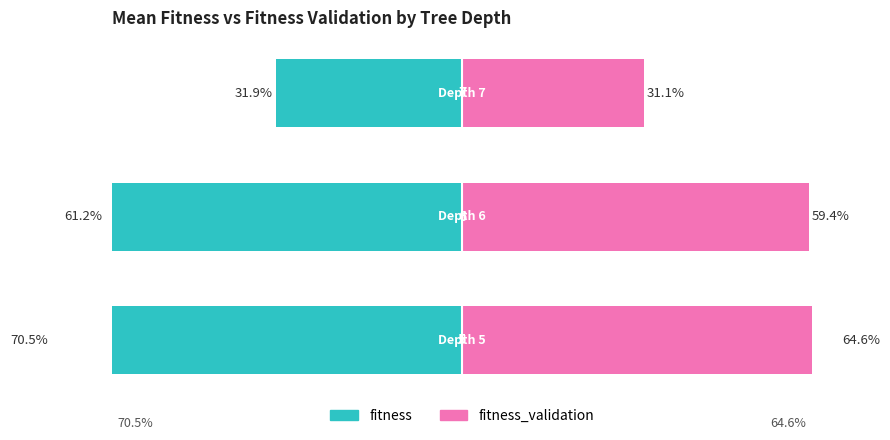

Reading right to left, list all the values displayed in this chart.

fitness: 2=-31.9	1=-61.2	0=-70.5
fitness_validation: 2=31.1	1=59.4	0=64.6